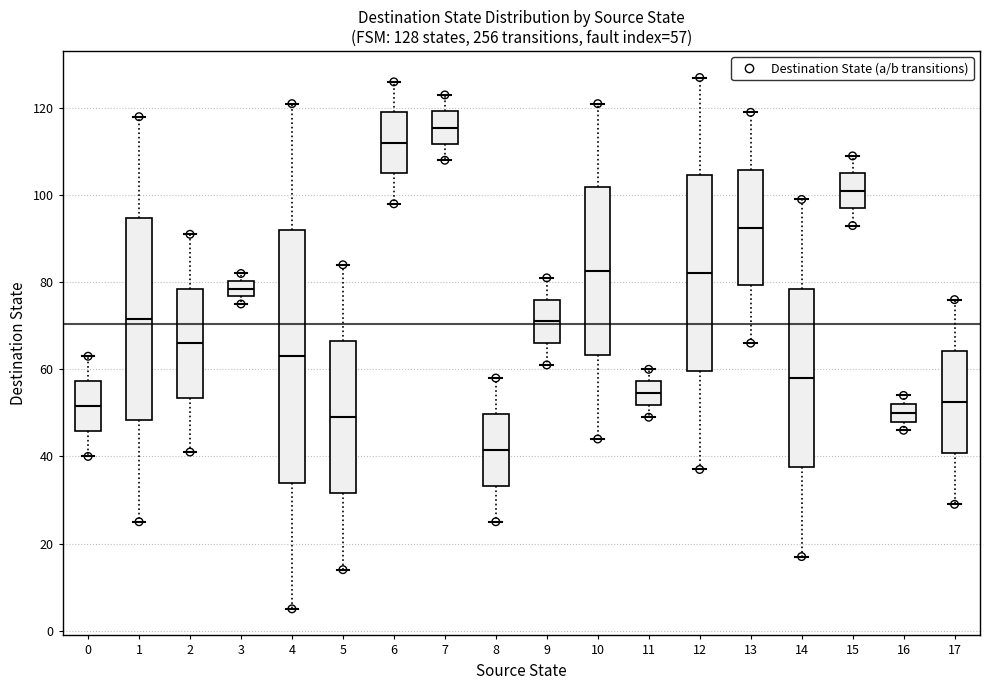

Which box has the lowest median line?

8